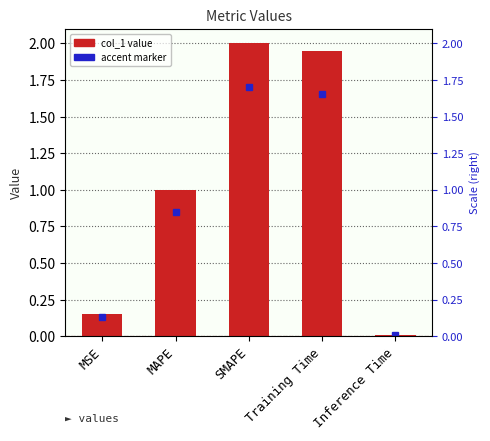

What is the average value?

1.0